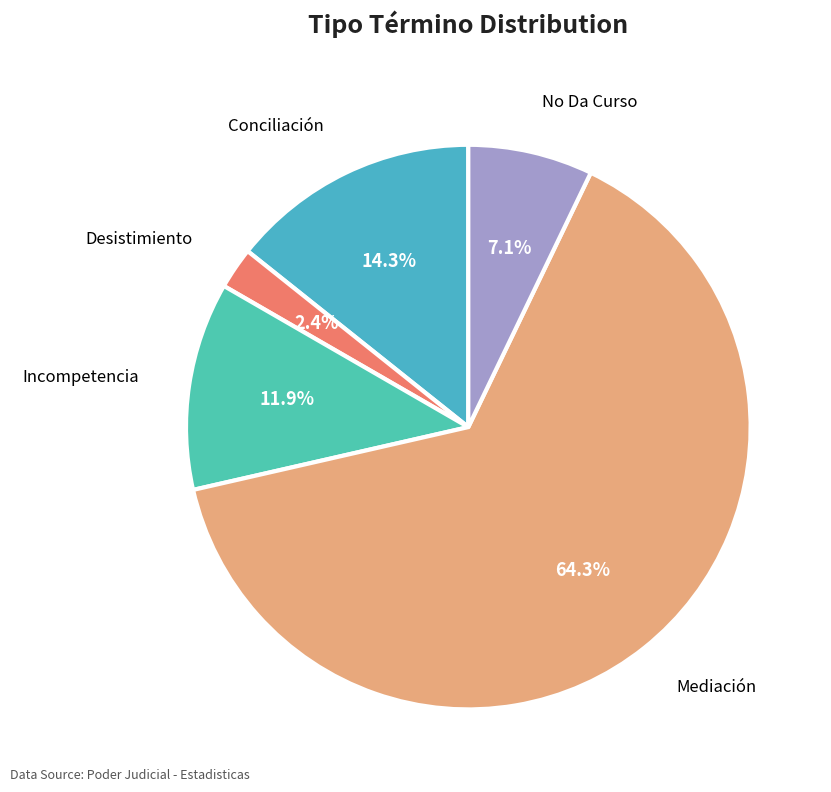

The Conciliación slice represents 14% of the pie. True or false?

True